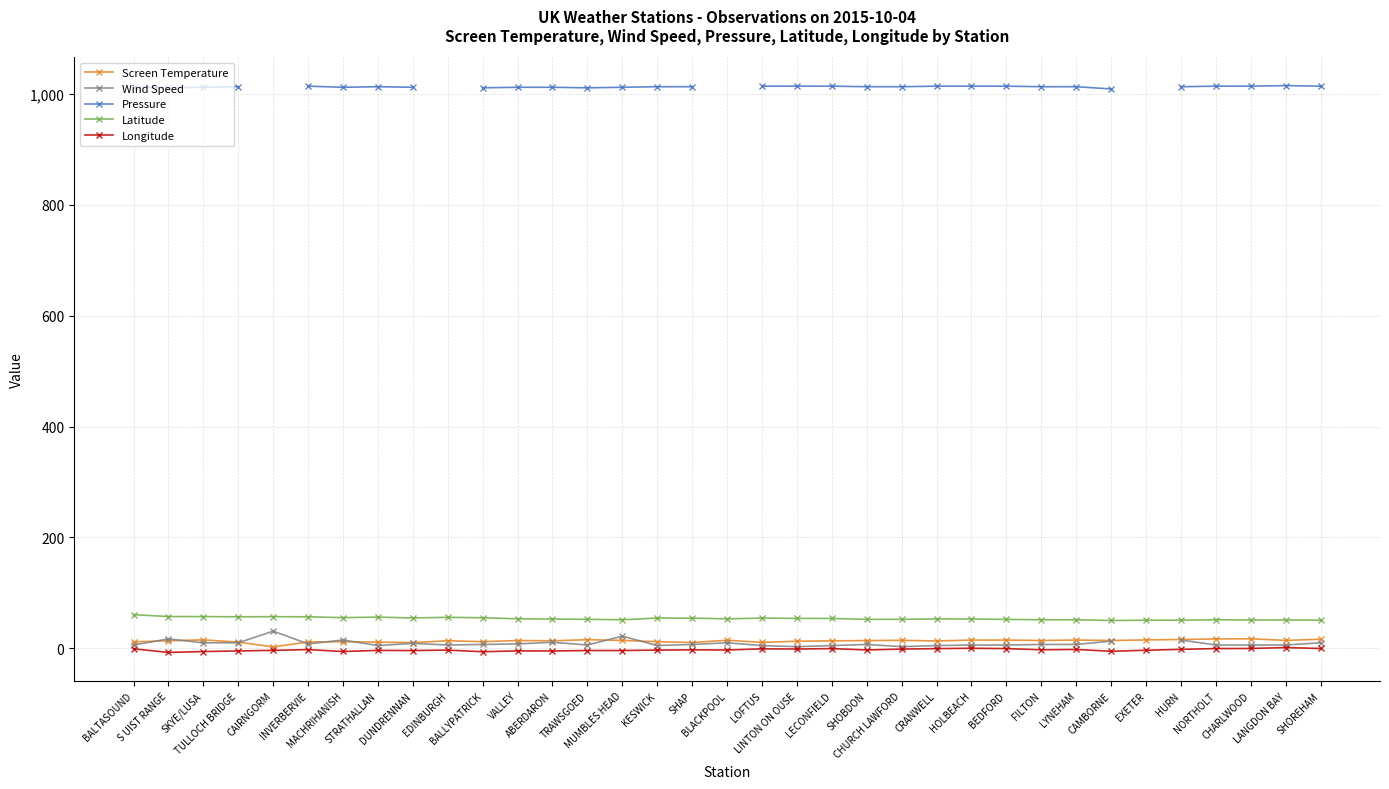

What is the value of the Latitude point at the 26th from the left?

52.2